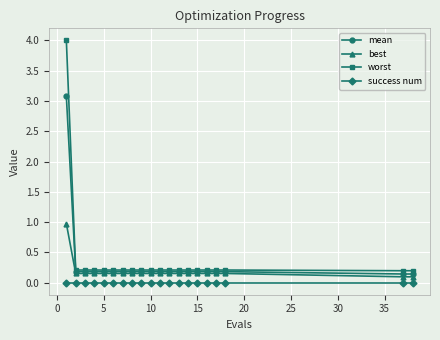

Which series has the largest range (max minus min)?

worst